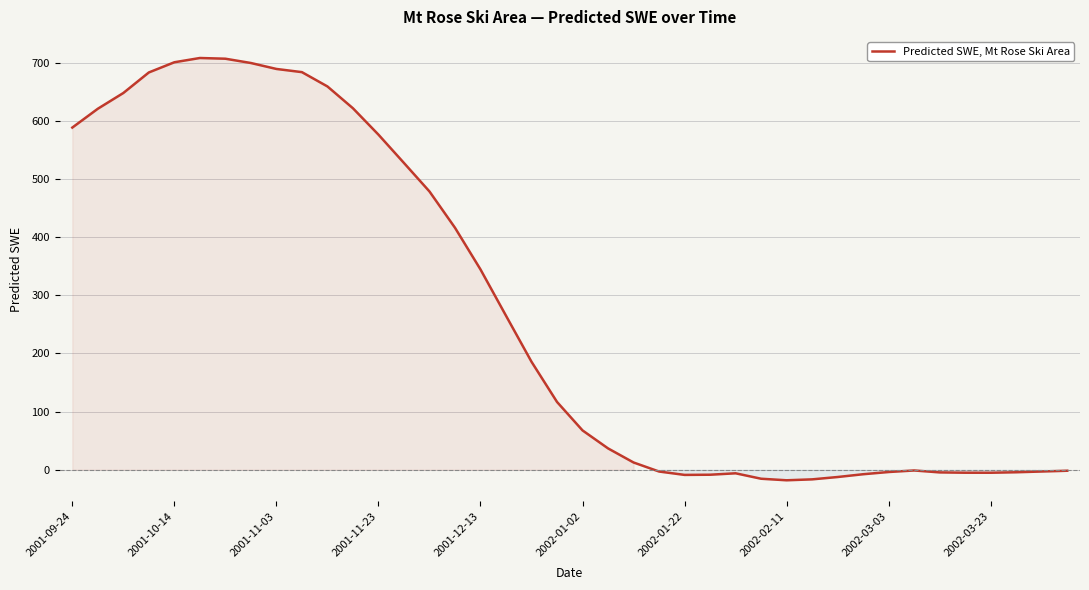

What is the difference between the maximum and minimum values?

726.3